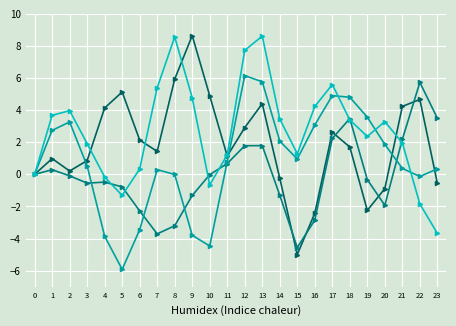

Which category has the lowest value across all series?

5